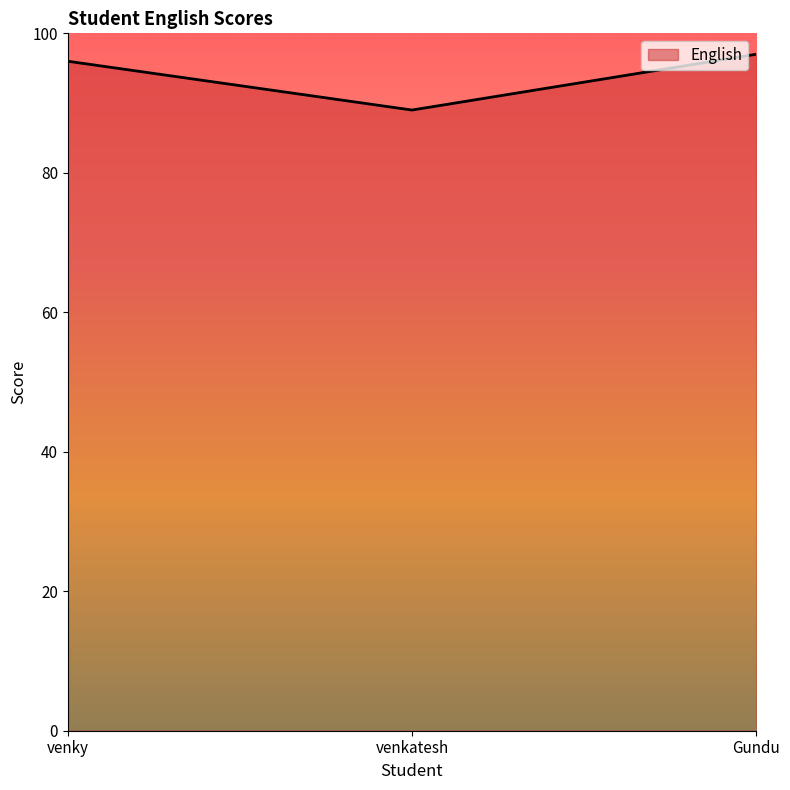

Does the chart have visible grid lines?

No